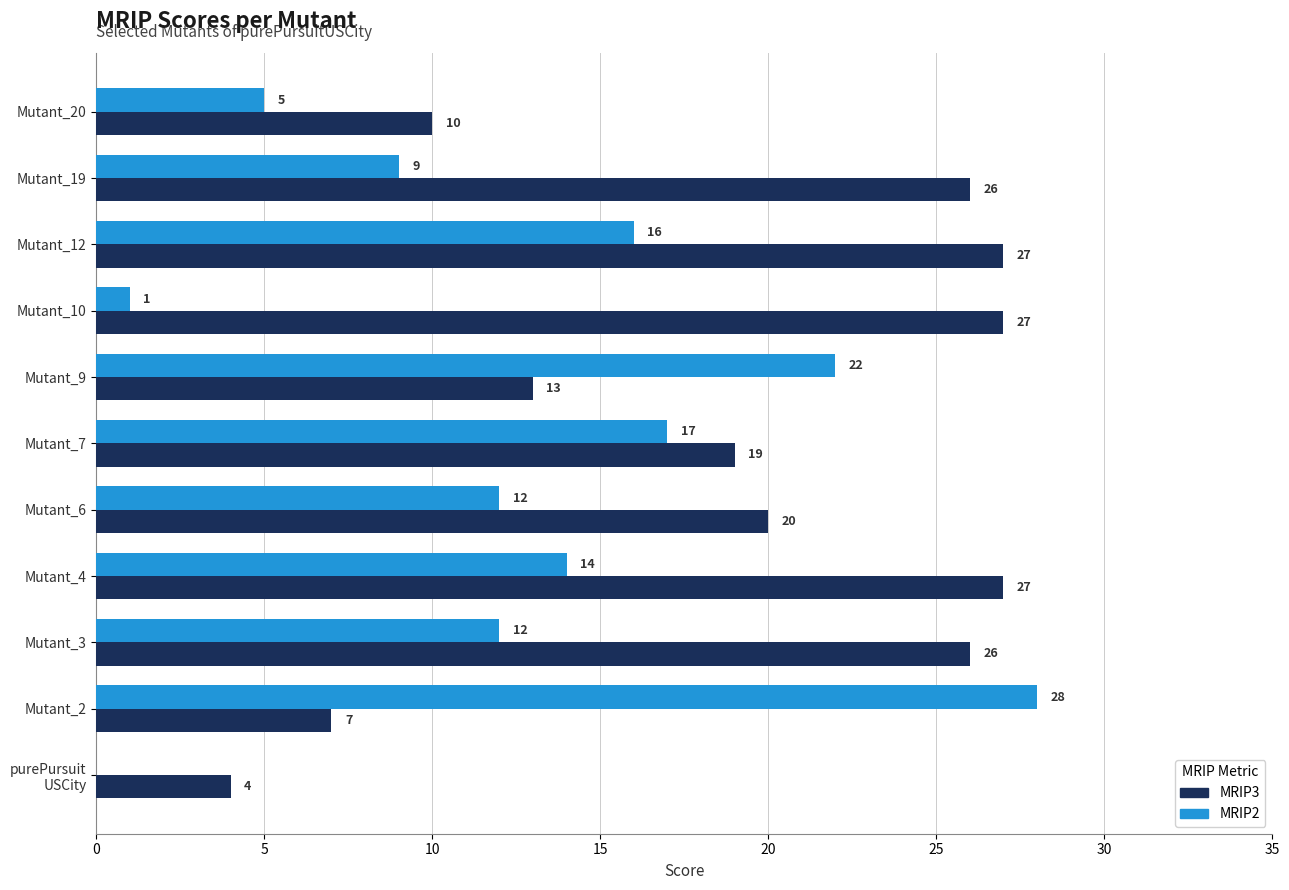

What is the sum of the MRIP3 values at Mutant_4 and Mutant_19?

53